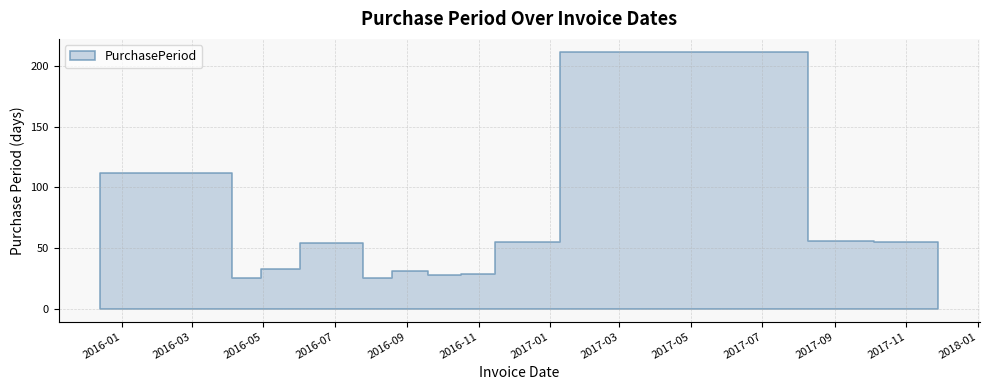

True or false: the data has more than 0 interior local peaks.

True